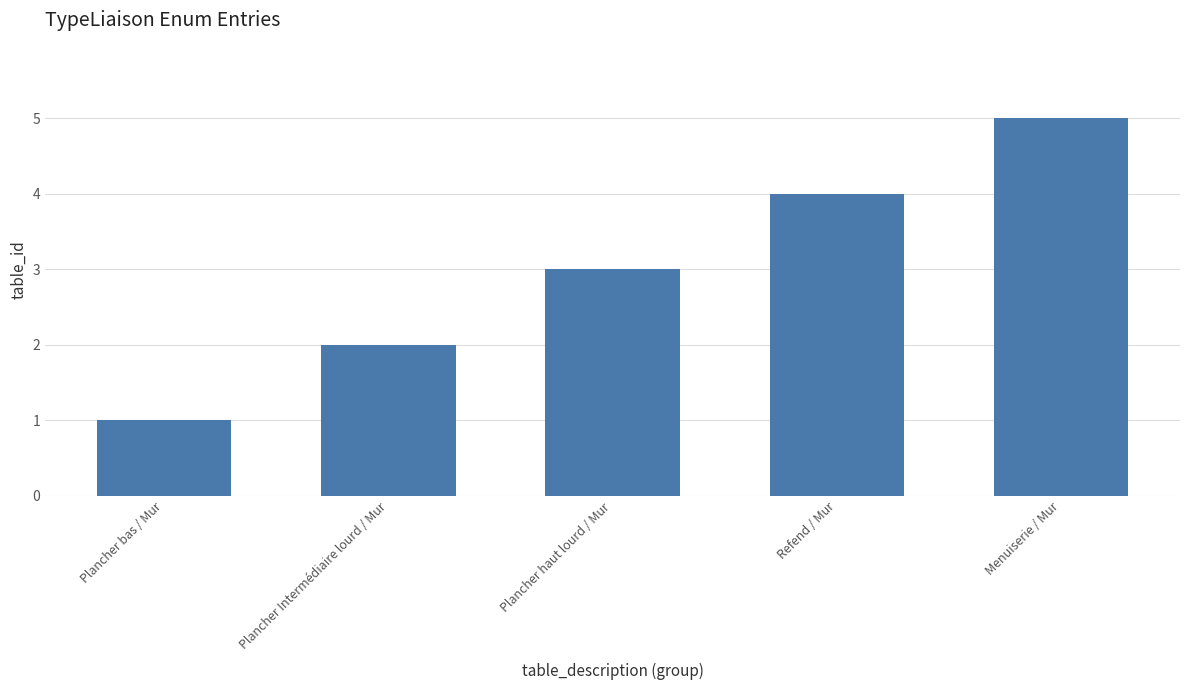

At which category does the chart reach its peak across all series?

Menuiserie / Mur